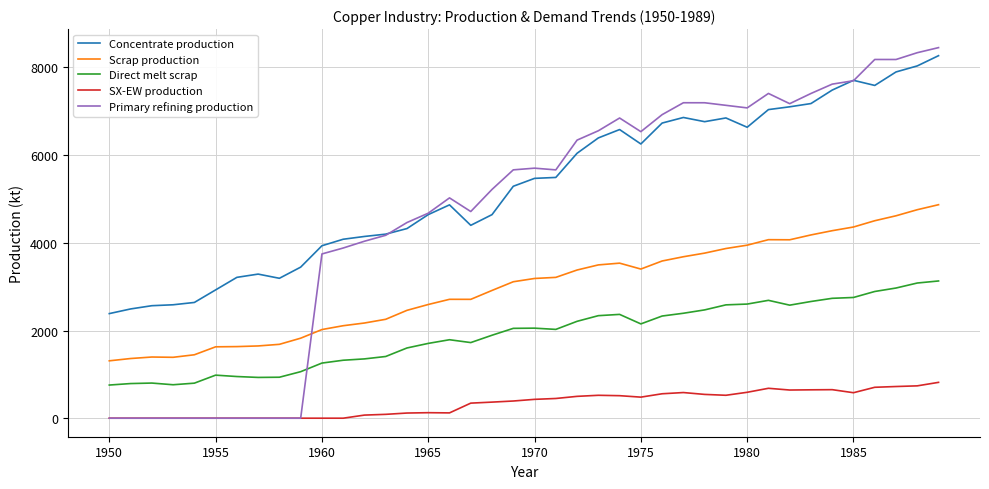

Which series has the largest total across all categories?

Concentrate production